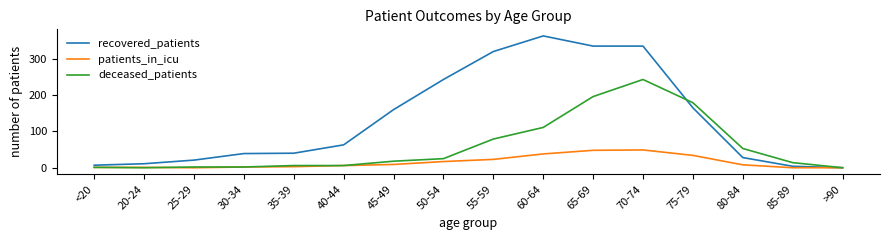

Which series has the widest spread of values?

recovered_patients